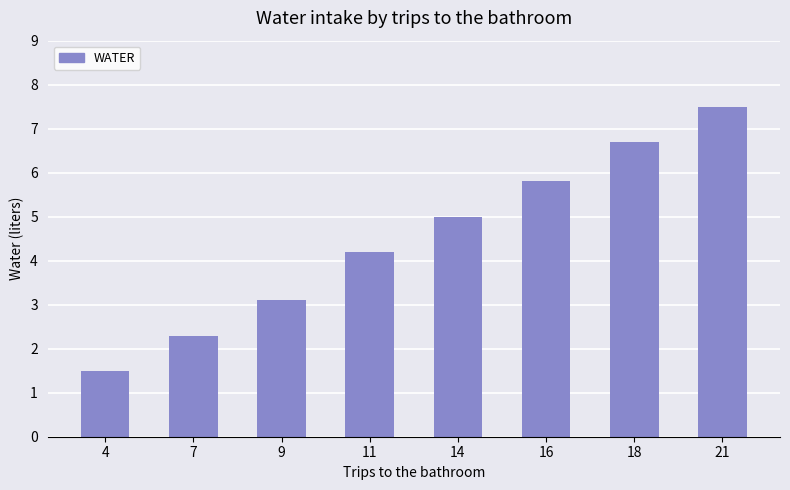

List the labels in order of value, smallest first.

4, 7, 9, 11, 14, 16, 18, 21